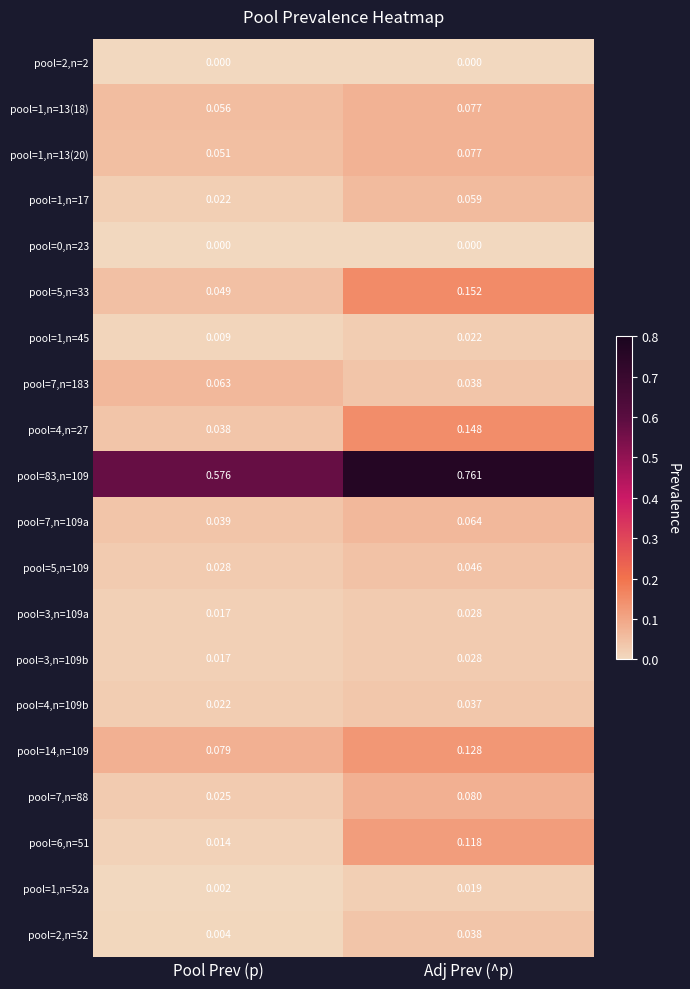

At which category does the chart reach its peak across all series?

Adj Prev (^p)